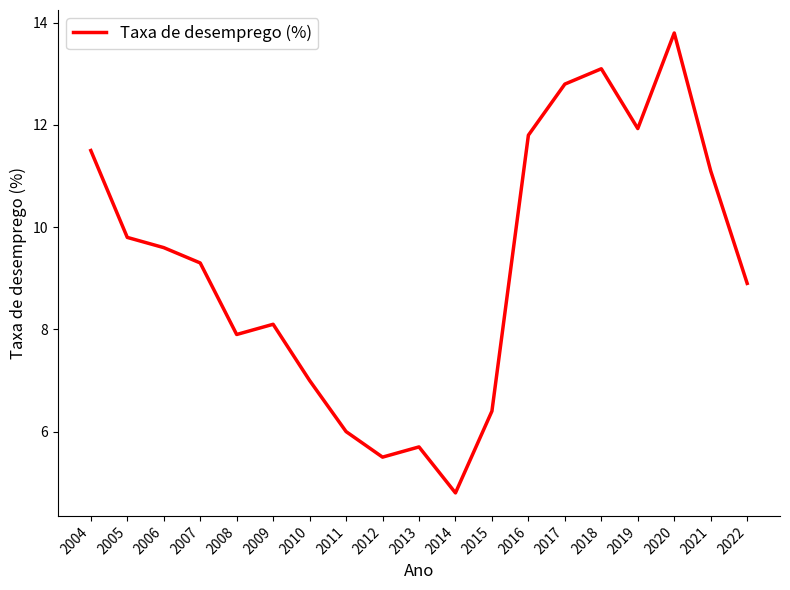

What is the difference between the maximum and minimum values?

9.0